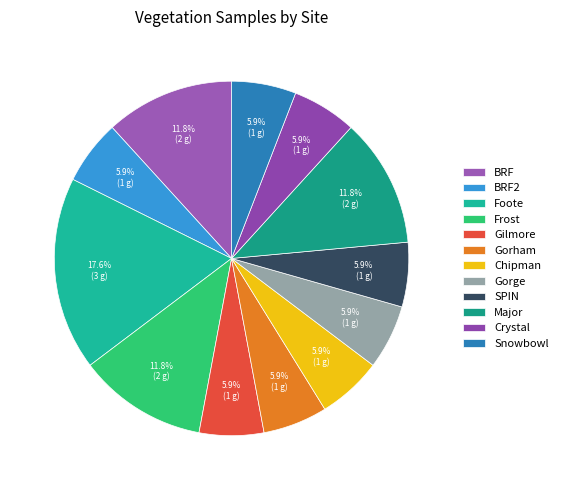

Which has a higher value, Chipman or Gorham?

Chipman